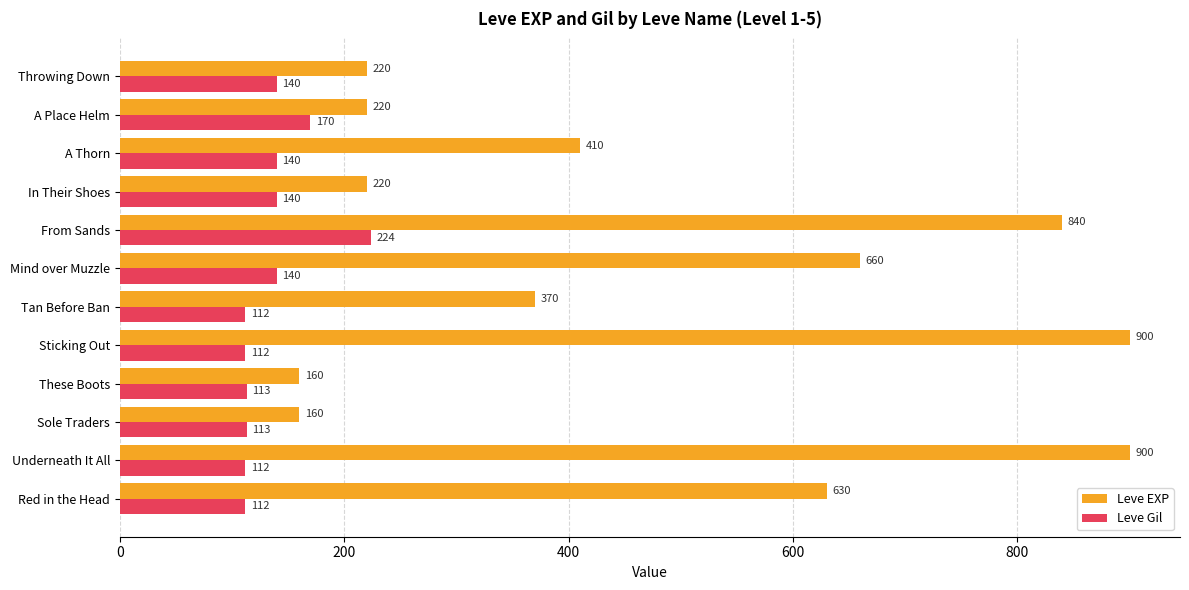

At how many categories does at least one series exceed 739?

3